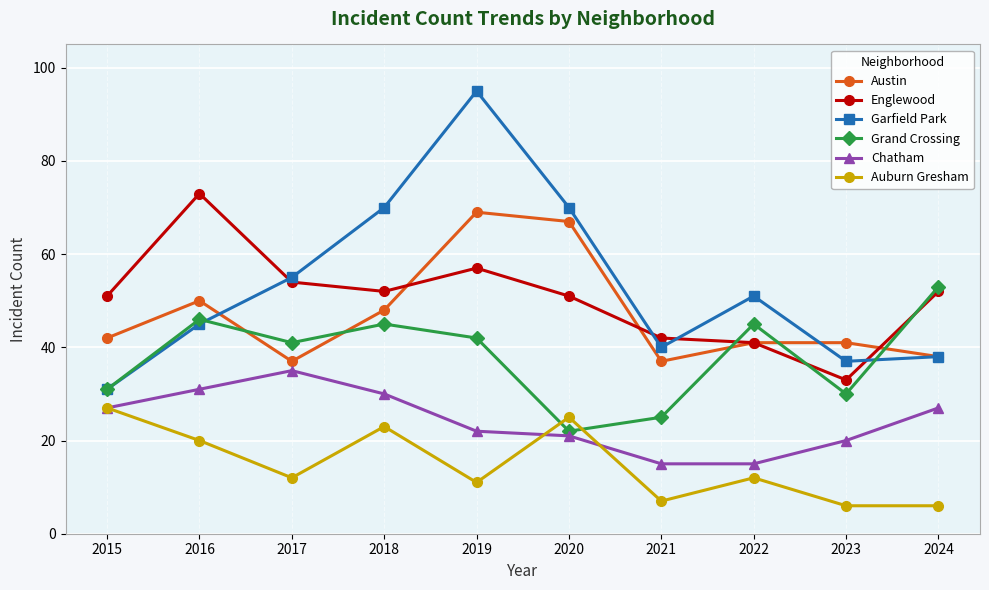

Which series has the largest total across all categories?

Garfield Park